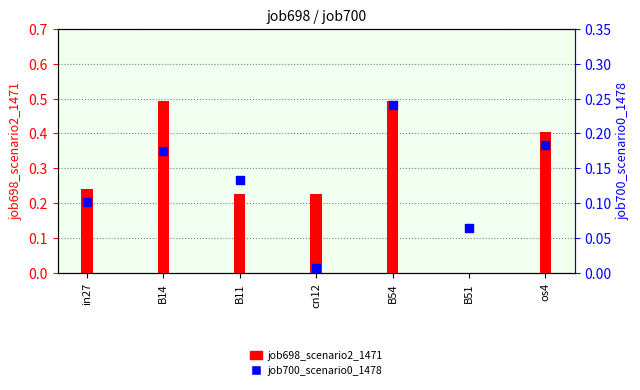

At how many categories does at least one series exceed 0?

7